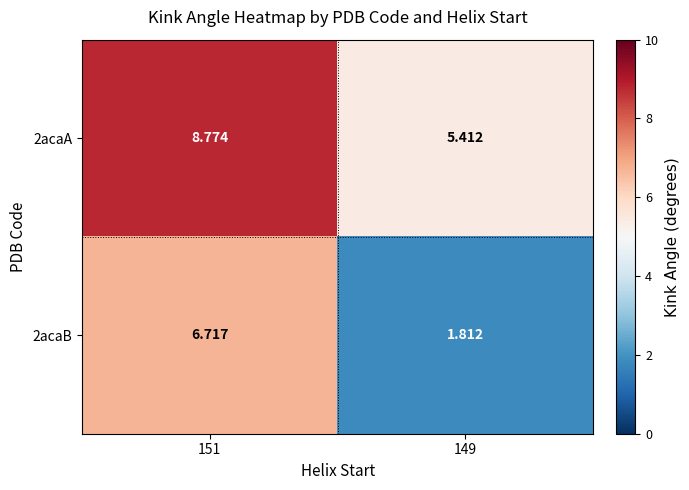

Is the value of 2acaA at 149 greater than the value of 2acaB at 151?

No